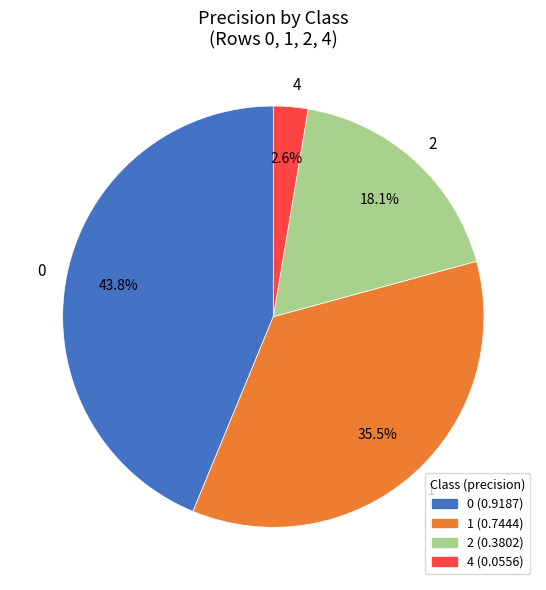

Count the number of slices in the pie.

4